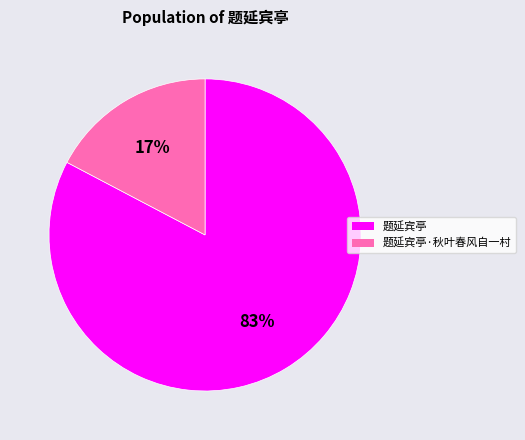

True or false: 题延宾亭 accounts for 73% of the total.

False